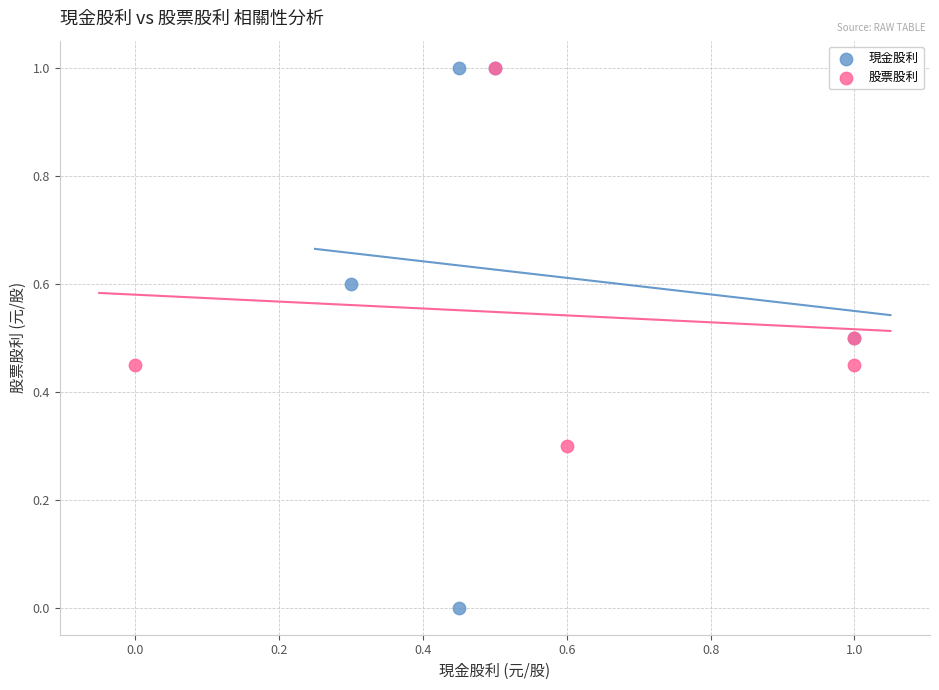

Which series contains the lowest Y value?

現金股利